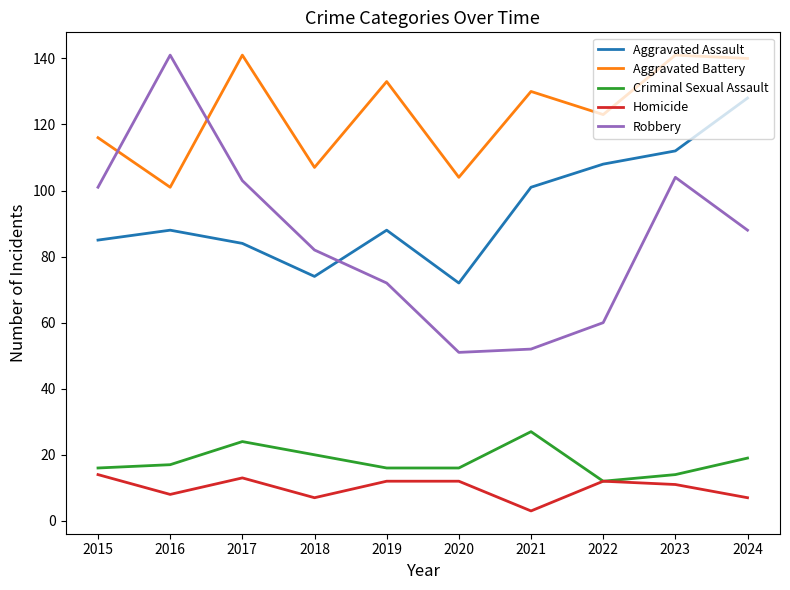

Read the Aggravated Battery value at 2020, to the nearest 10.

100